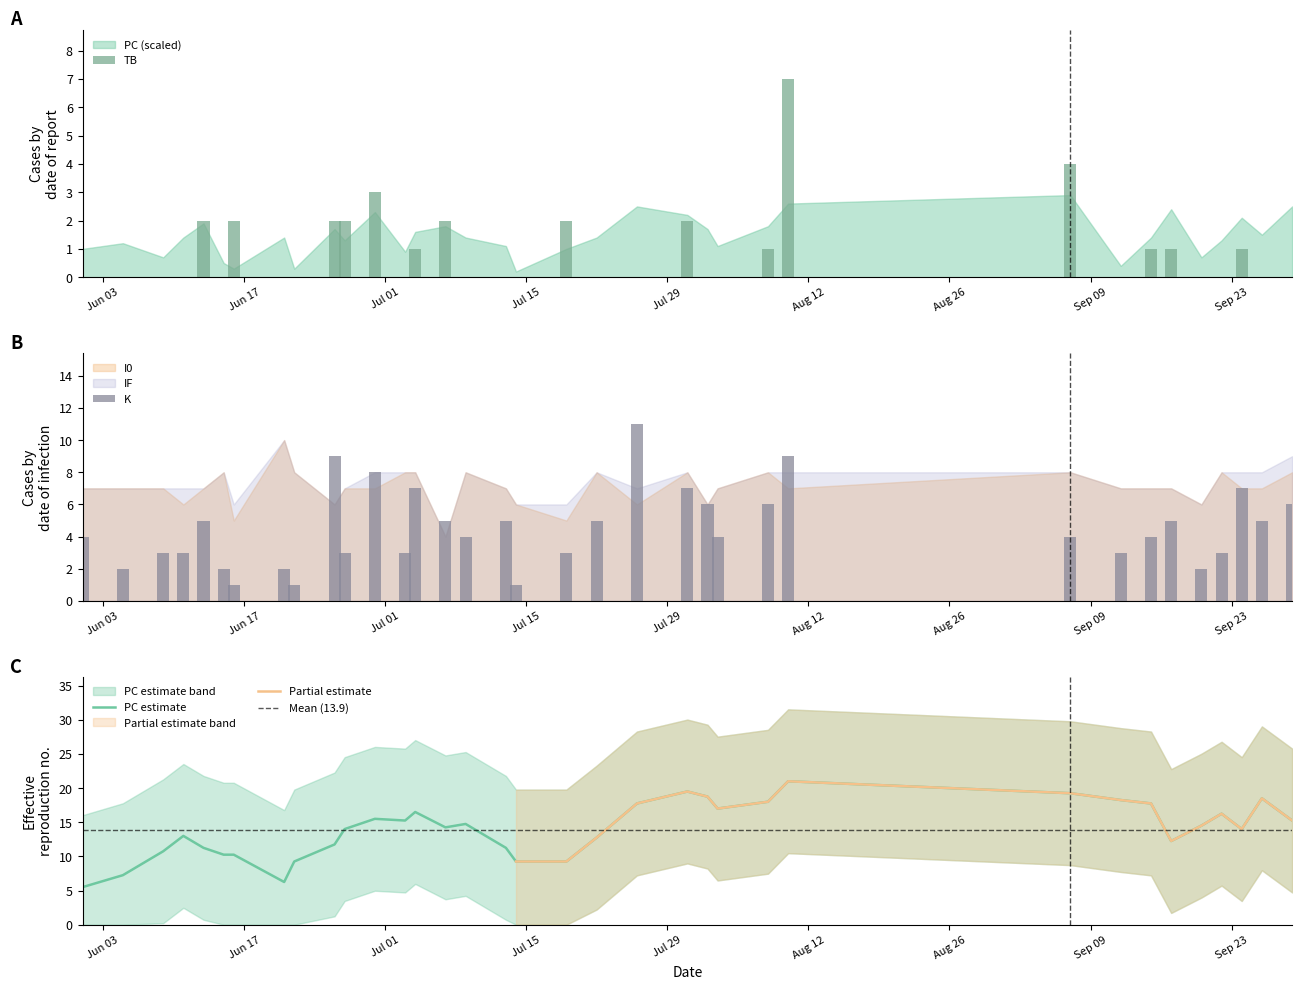

What is the spread (max minus min) of values at 15?

14